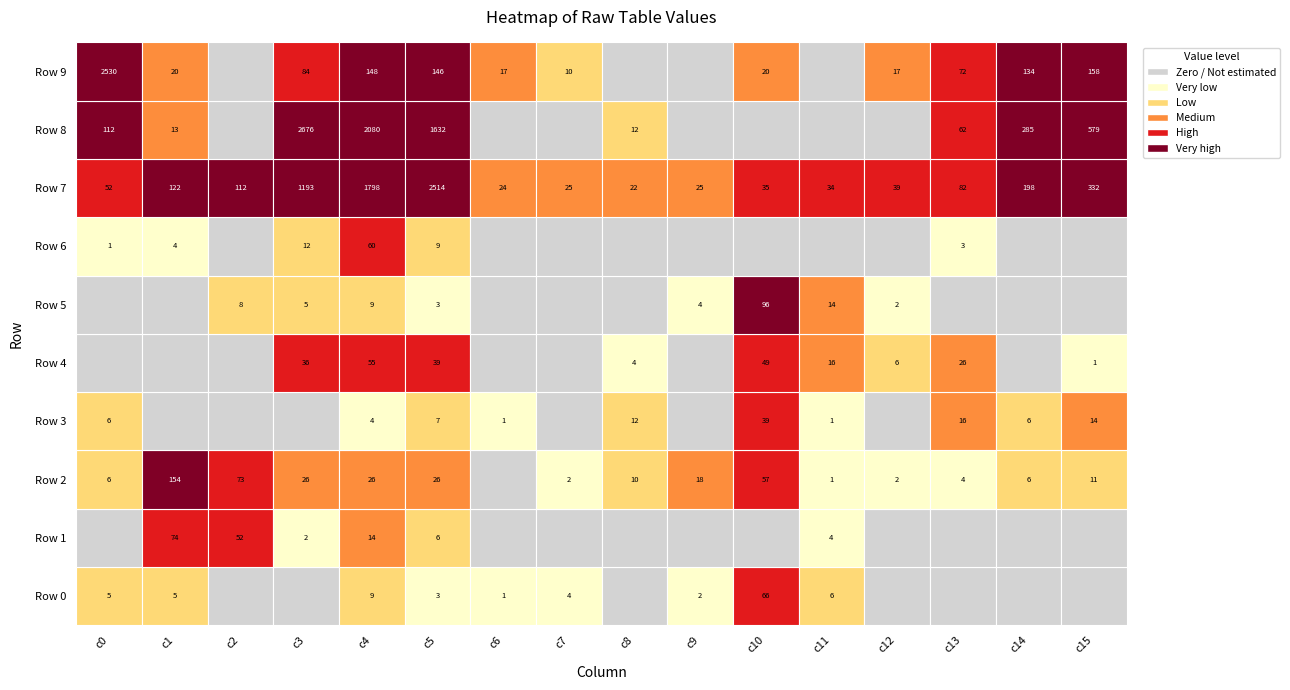

Reading right to left, transcribe all the data shown in this chart.

Row 0: 0	0	0	0	6	66	2	0	4	1	3	9	0	0	5	5
Row 1: 0	0	0	0	4	0	0	0	0	0	6	14	2	52	74	0
Row 2: 11	6	4	2	1	57	18	10	2	0	26	26	26	73	154	6
Row 3: 14	6	16	0	1	39	0	12	0	1	7	4	0	0	0	6
Row 4: 1	0	26	6	16	49	0	4	0	0	39	55	36	0	0	0
Row 5: 0	0	0	2	14	96	4	0	0	0	3	9	5	8	0	0
Row 6: 0	0	3	0	0	0	0	0	0	0	9	60	12	0	4	1
Row 7: 332	198	82	39	34	35	25	22	25	24	2514	1798	1193	112	122	52
Row 8: 579	285	62	0	0	0	0	12	0	0	1632	2080	2676	0	13	112
Row 9: 158	134	72	17	0	20	0	0	10	17	146	148	84	0	20	2530